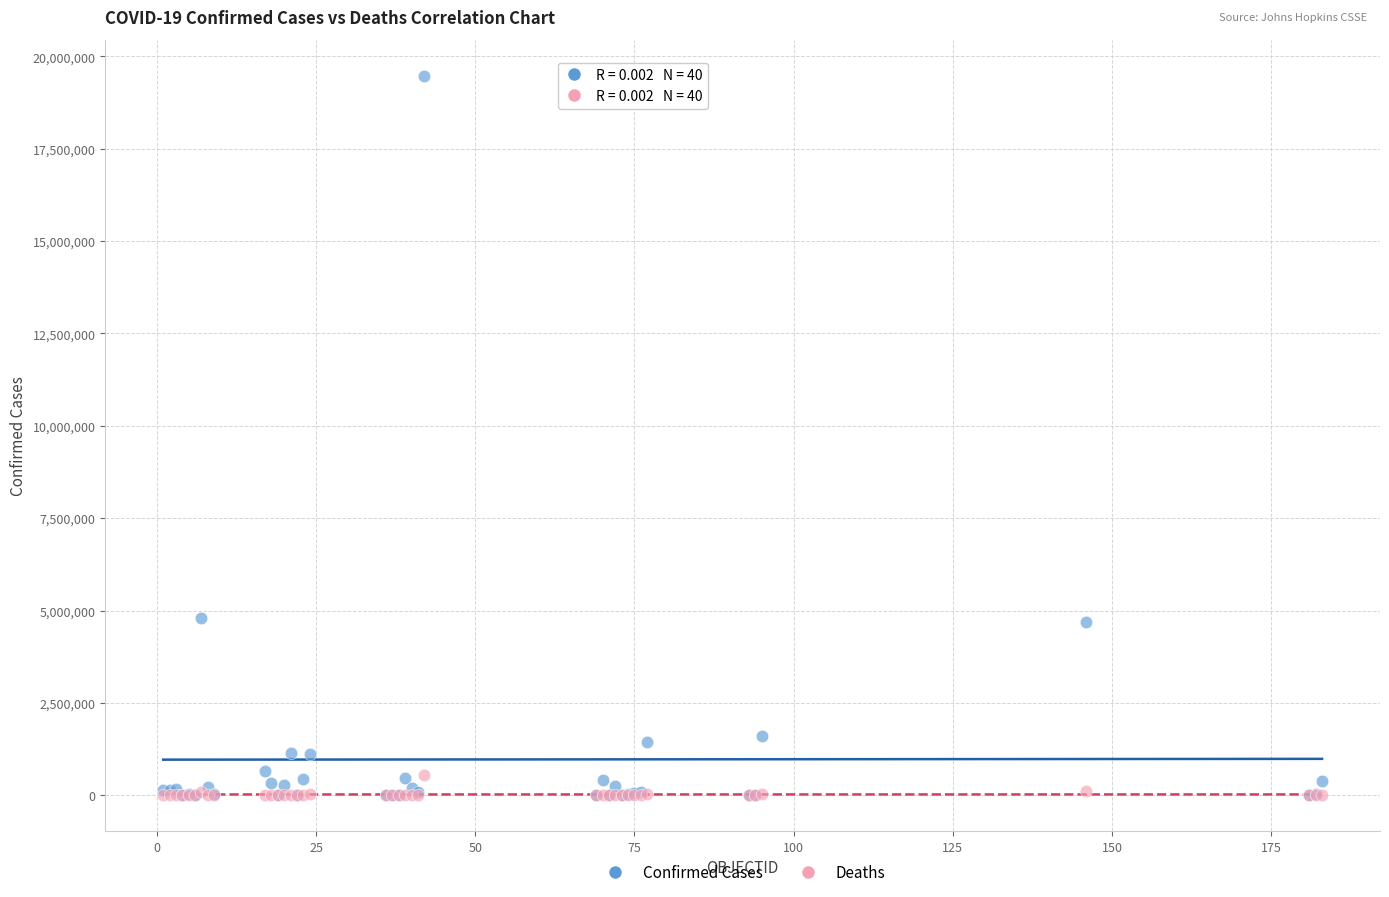

Which series has the widest spread of Y values?

Confirmed Cases